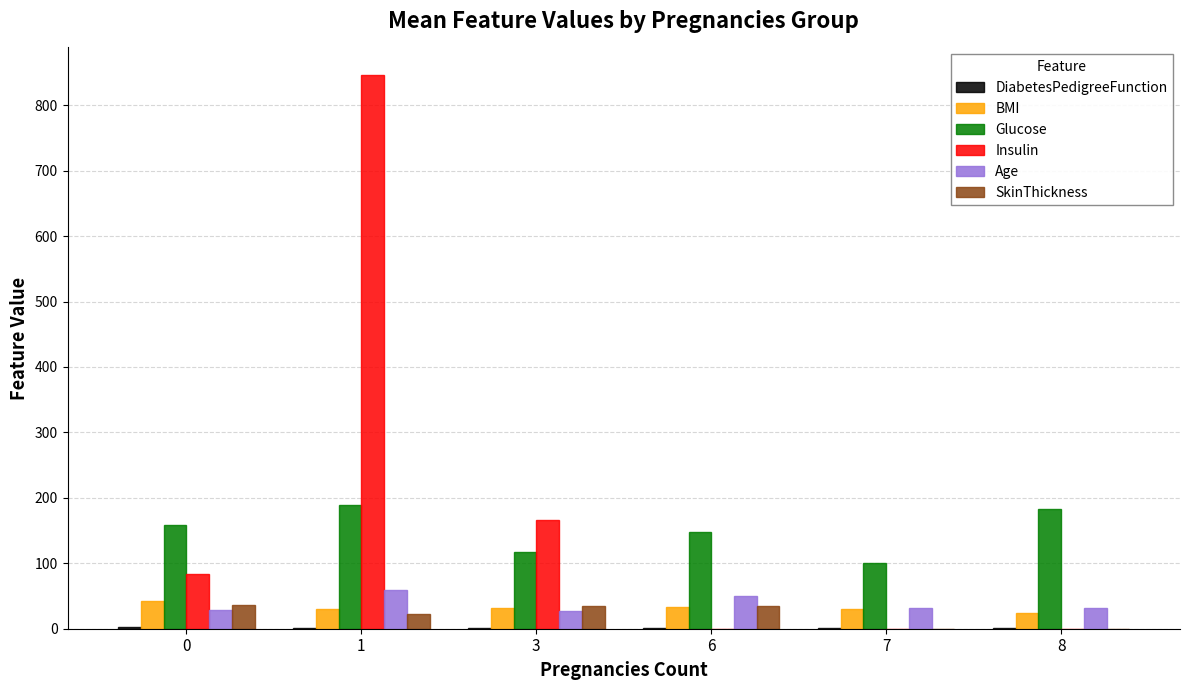

The Age series shows 29.0 at 0. True or false?

True